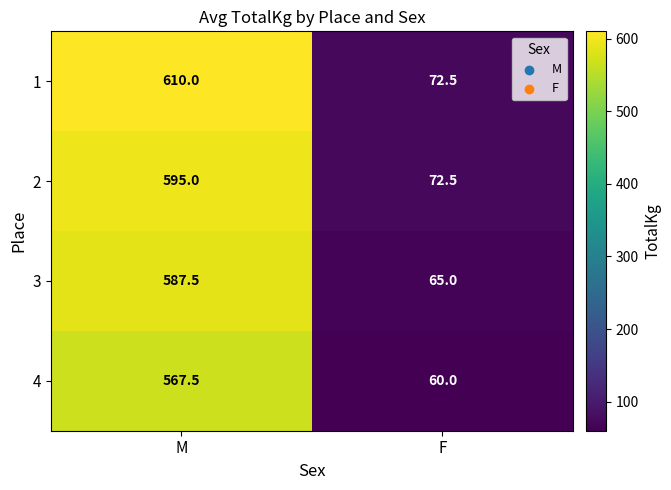

What is the difference between the highest and lowest values at F?

12.5